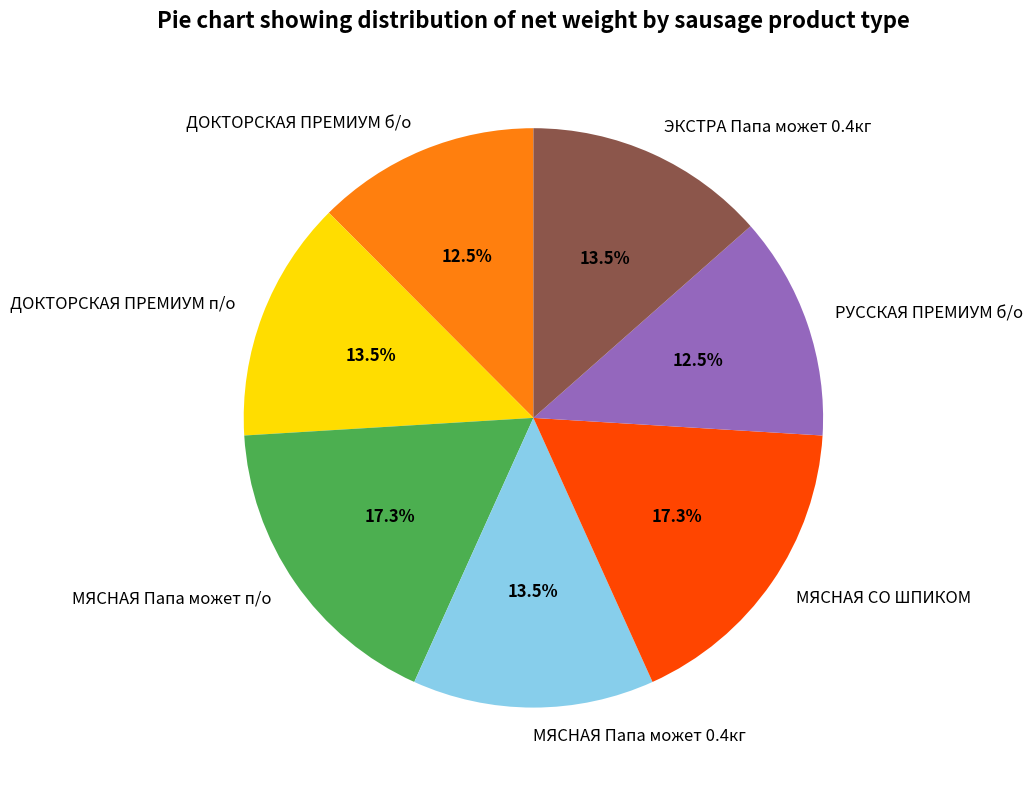

Does any single category account for the majority?

No